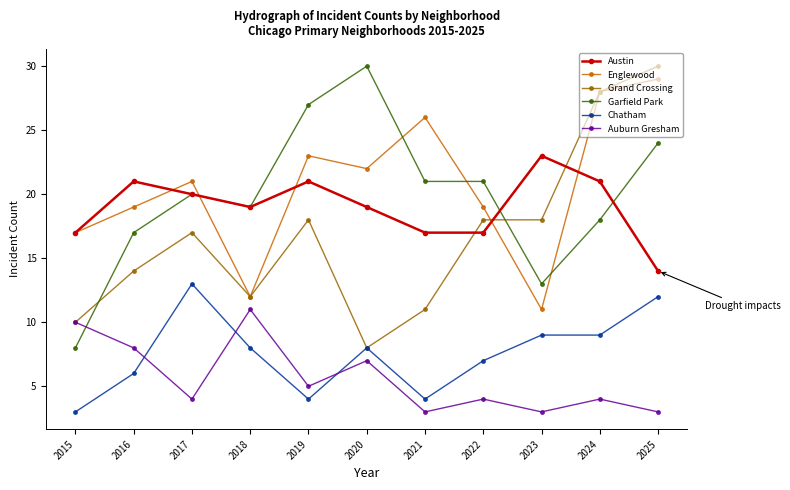

What is the minimum value shown in the chart?

3